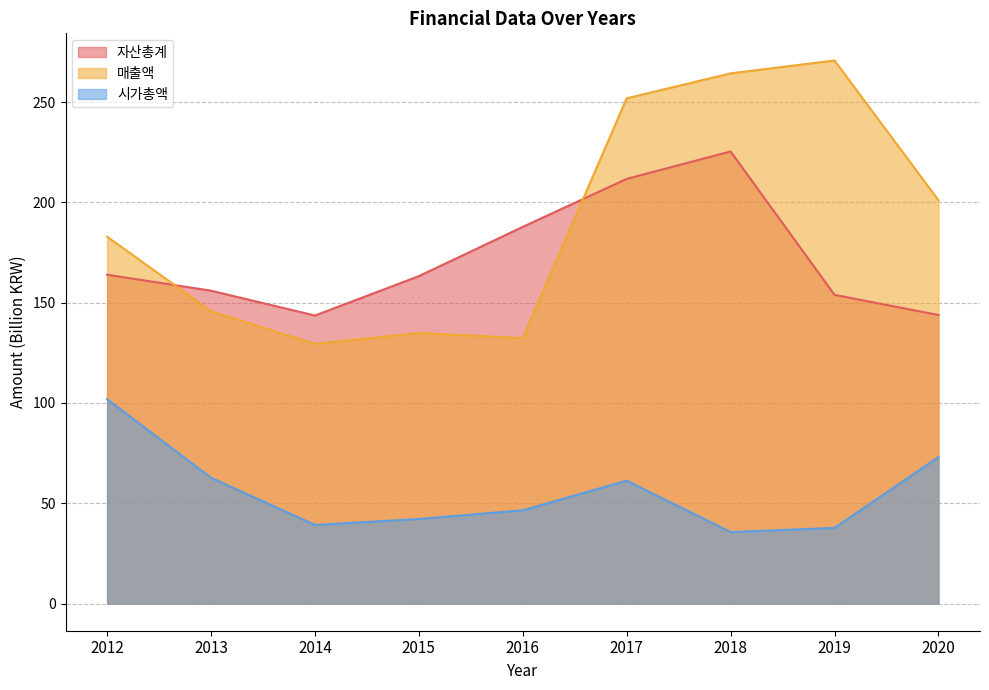

What is the greatest value displayed?

270.8